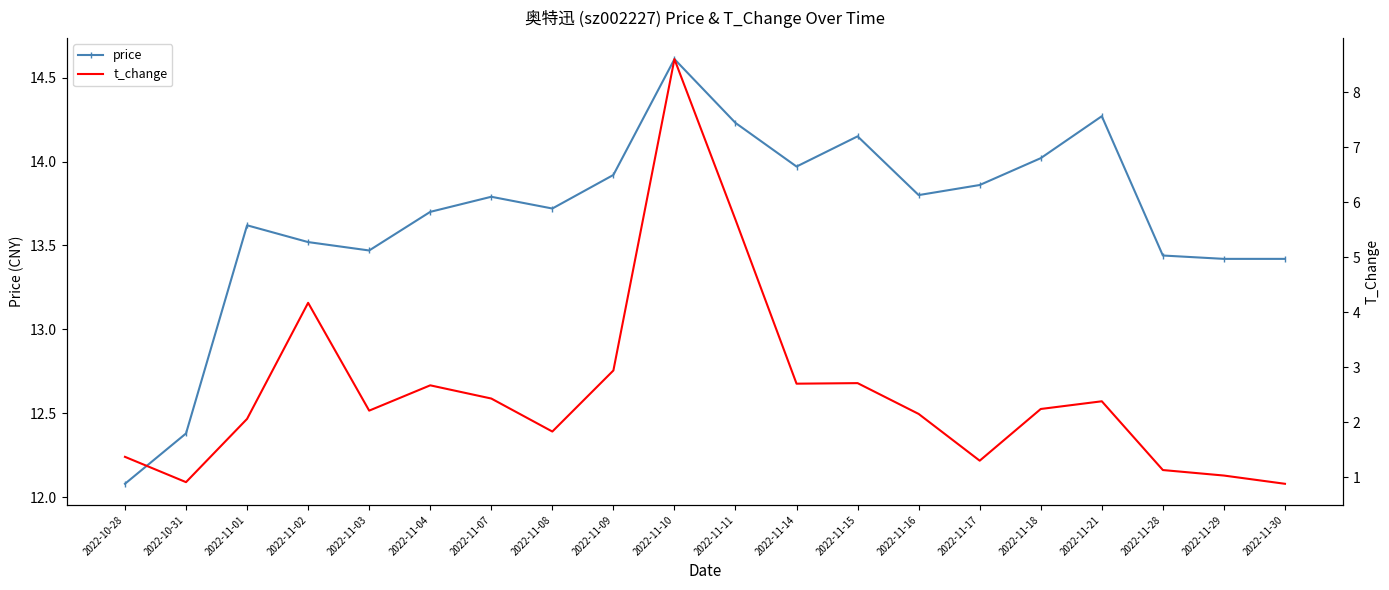

True or false: price has more than 0 points higher than both neighbors.

True